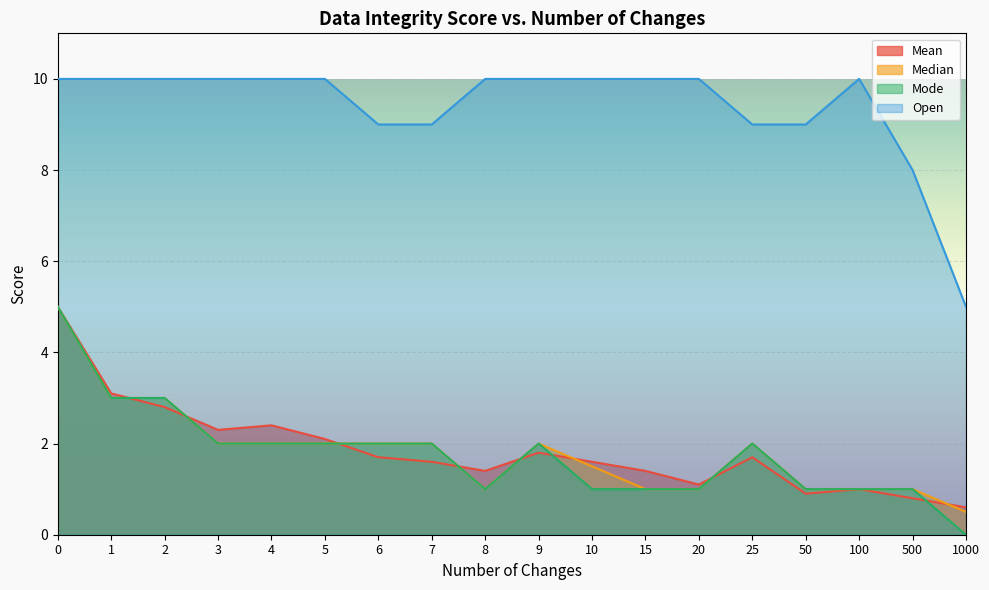

Between 3 and 500, which series saw the biggest shift?

Open